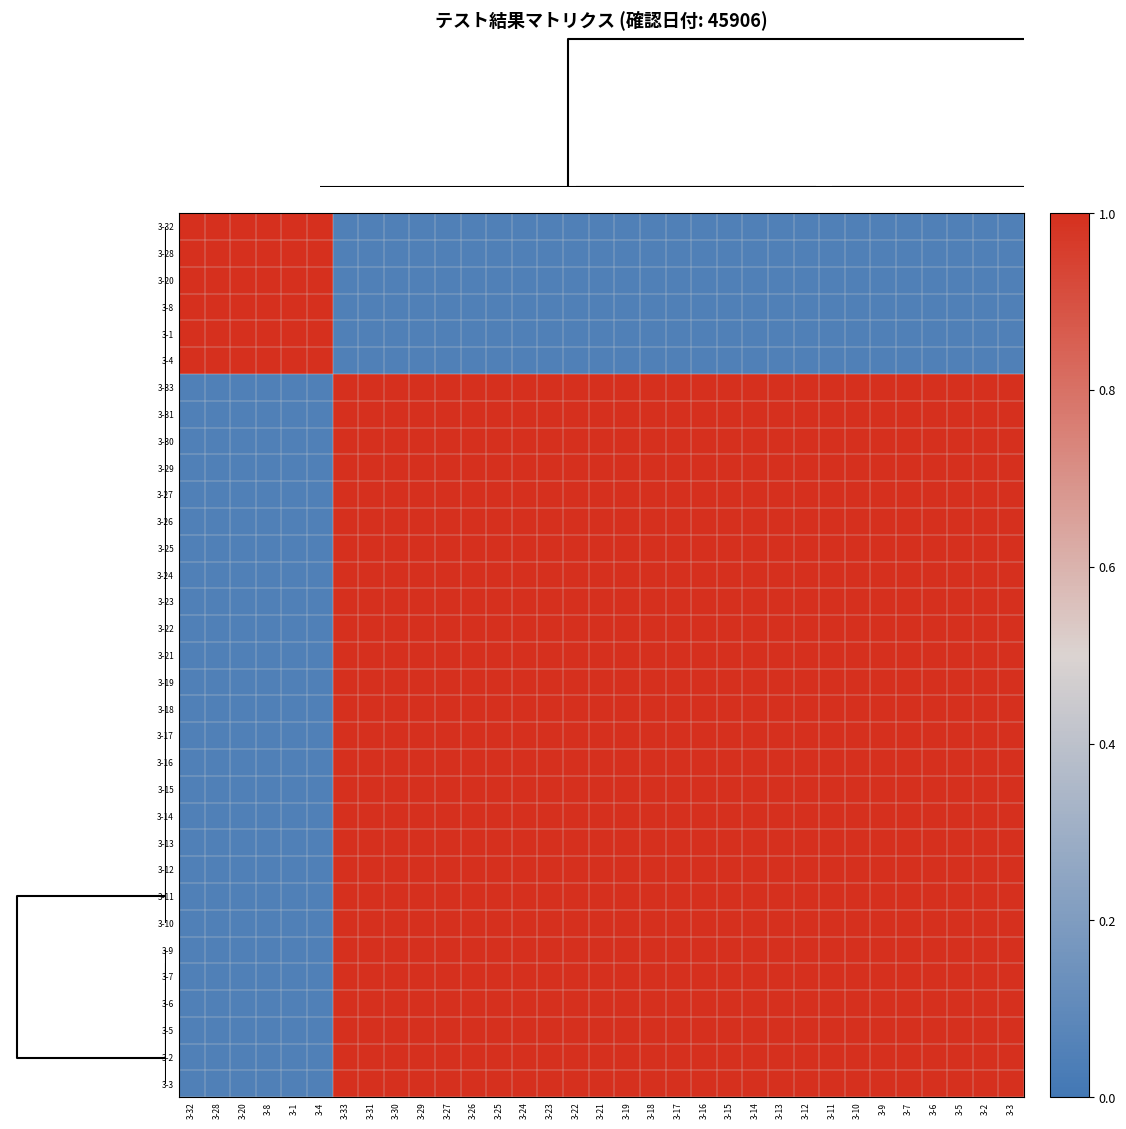

How many categories are shown in the chart?

33